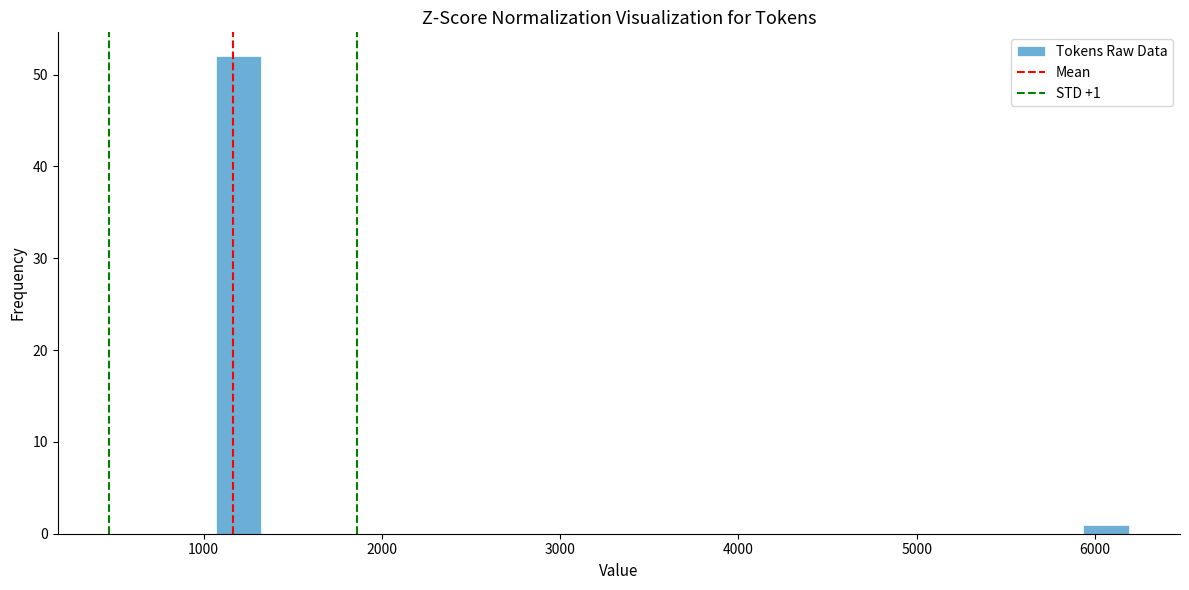

Around what value on the x-axis is the tallest bar? Give the approximate position of its centre, as read against the axis.

1200